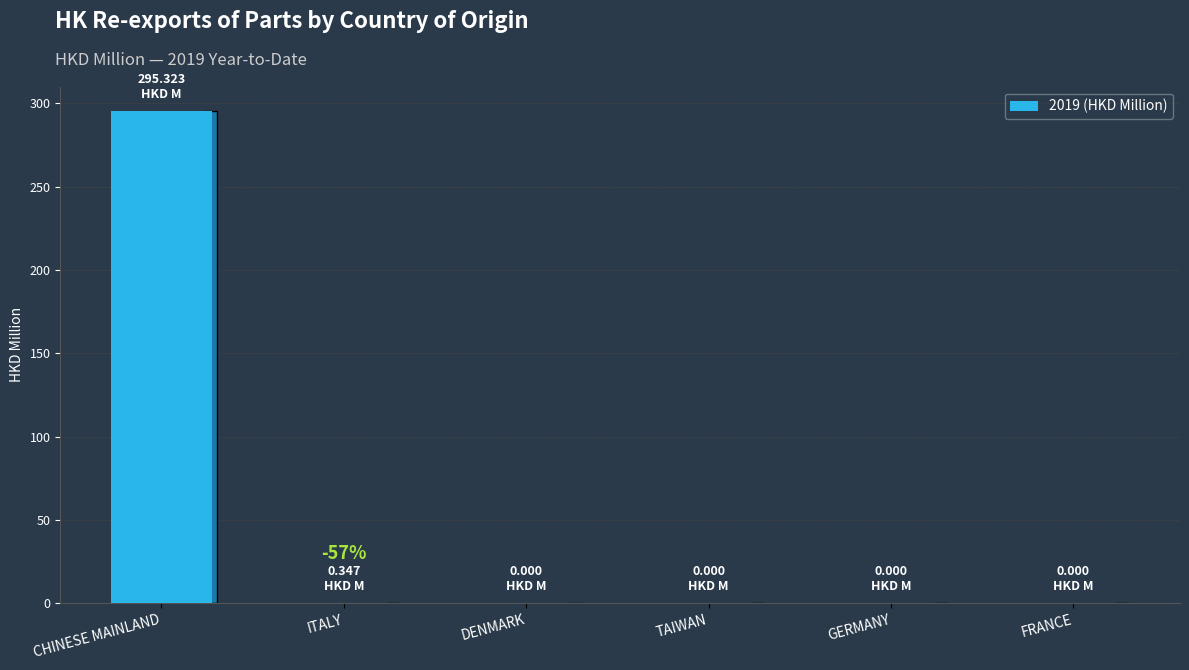

Is it true that the value at CHINESE MAINLAND is 295.3?

True